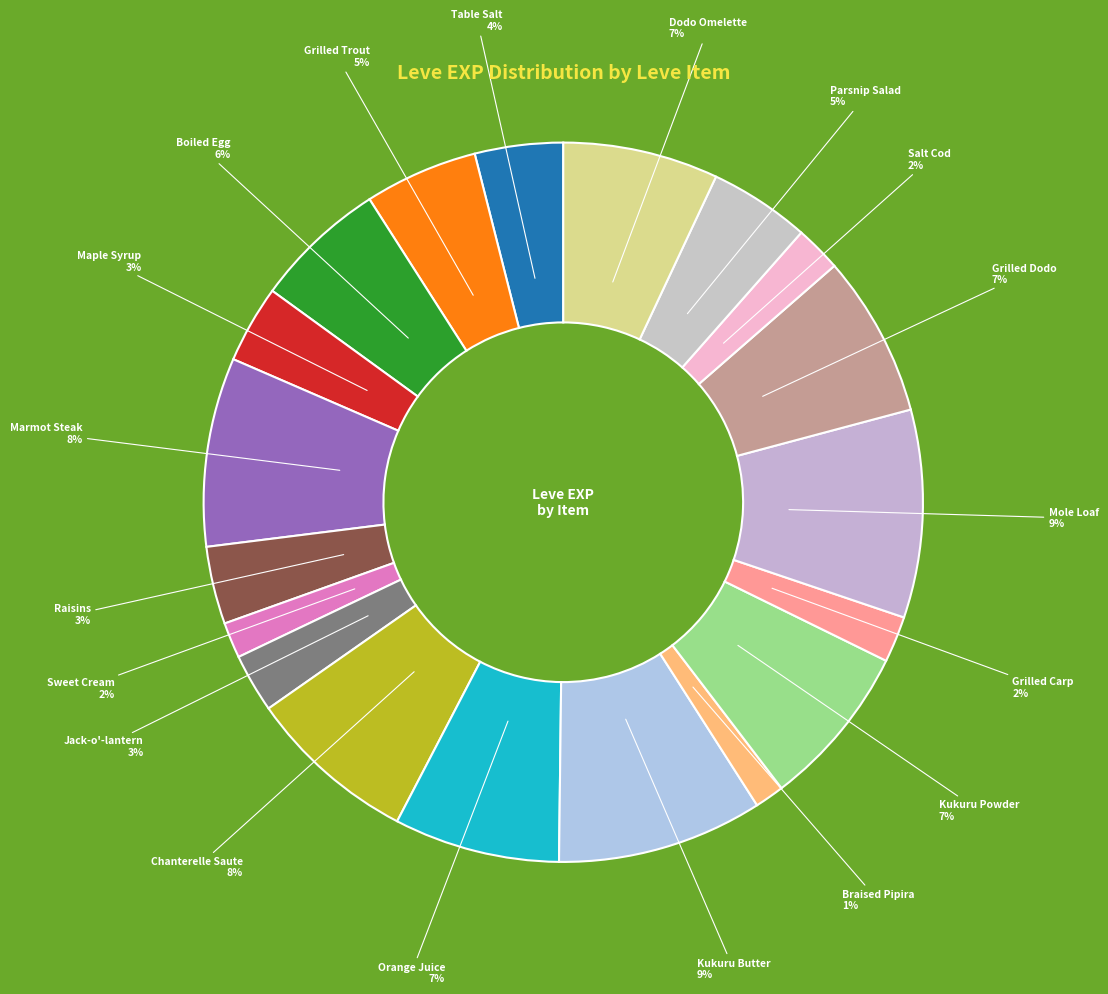

Rank the categories by value from highest to lowest.

Mole Loaf, Kukuru Butter, Marmot Steak, Chanterelle Saute, Orange Juice, Kukuru Powder, Grilled Dodo, Dodo Omelette, Boiled Egg, Grilled Trout, Parsnip Salad, Table Salt, Maple Syrup, Raisins, Jack-o'-lantern, Grilled Carp, Salt Cod, Sweet Cream, Braised Pipira